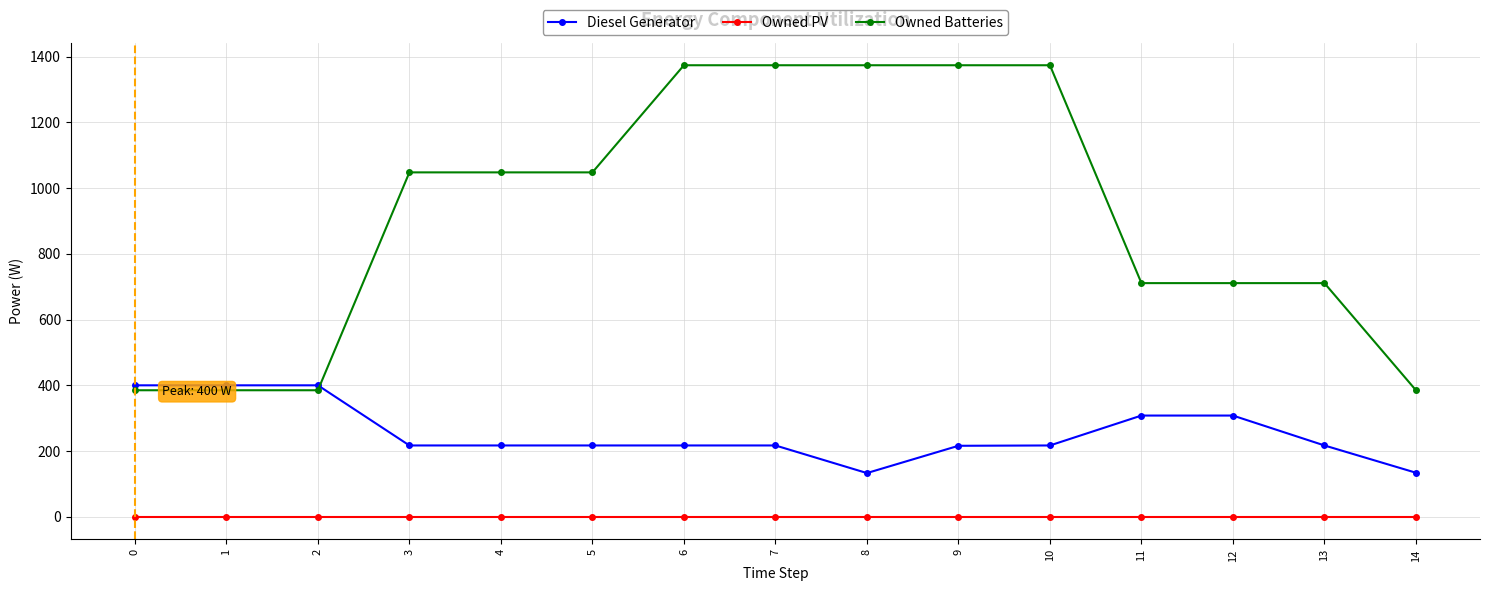

Rank the series by their maximum value, from highest to lowest.

Owned Batteries, Diesel Generator, Owned PV